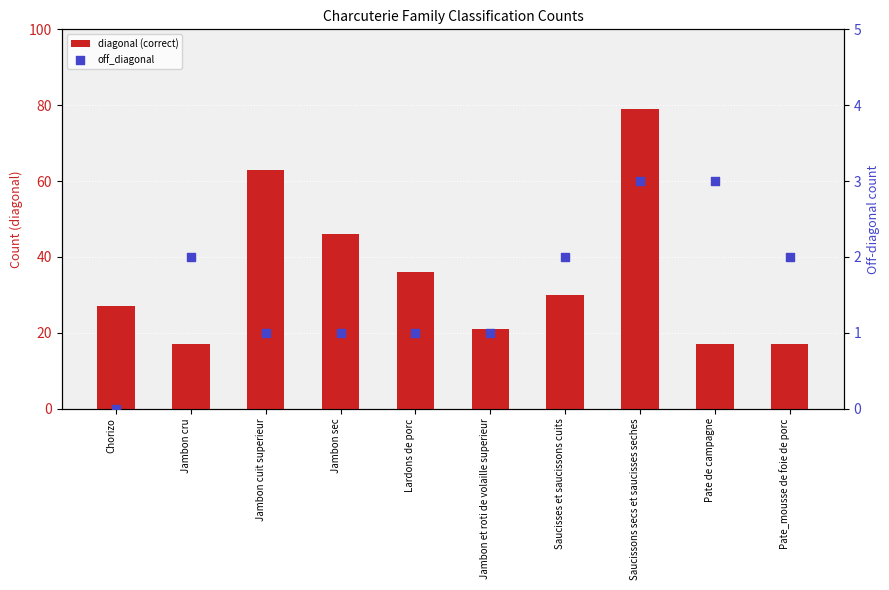

What is the total value across all series at Jambon cuit superieur?

64